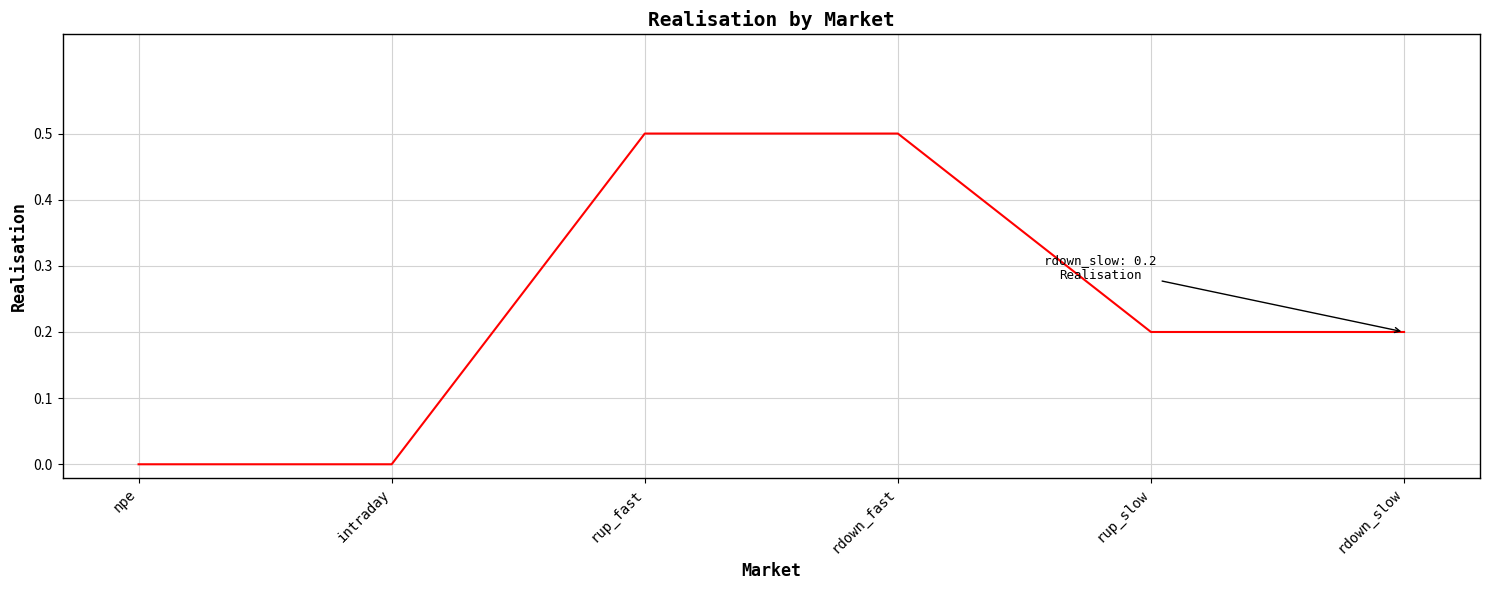

Reading left to right, transcribe all the data shown in this chart.

0.0	0.0	0.5	0.5	0.2	0.2